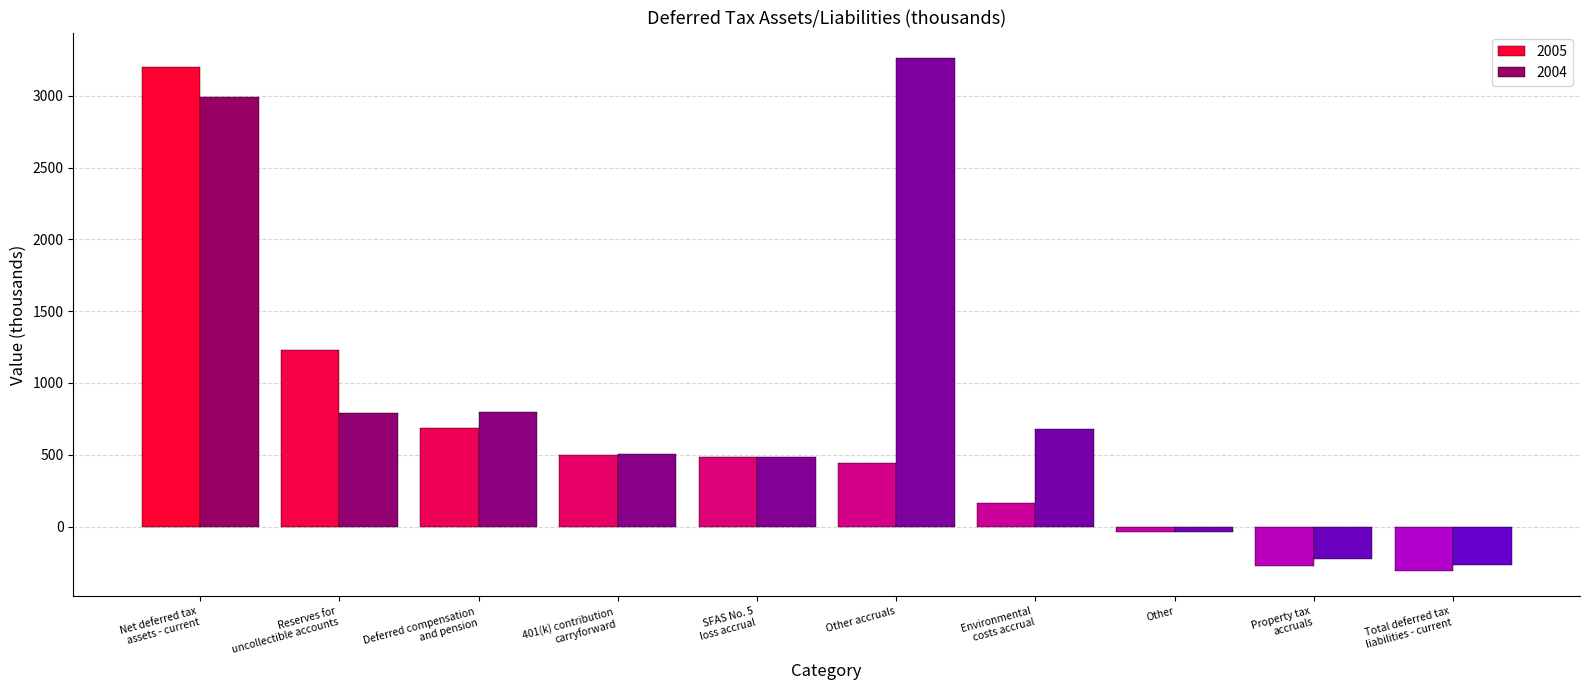

What is the difference between the 2004 values at Environmental
costs accrual and Property tax
accruals?

910